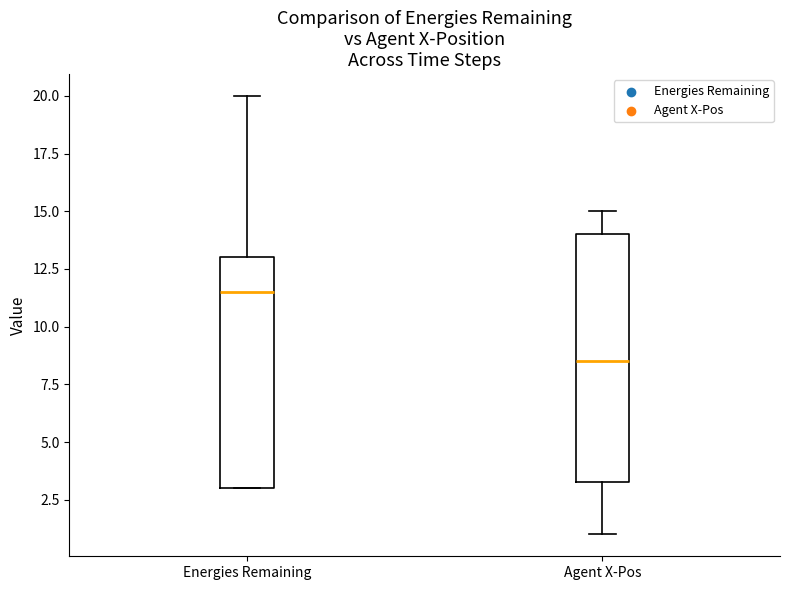

Reading left to right, read every box against the y-axis: the position of its median line, the range the box covers, and the ends of its whiskers. The values are not printed on the chart, so give them approximately, as read against the axis.

Energies Remaining: median 11.5, box 3.0 to 13.0, whiskers 3.0 to 20.0
Agent X-Pos: median 8.5, box 3.5 to 14.0, whiskers 1.0 to 15.0